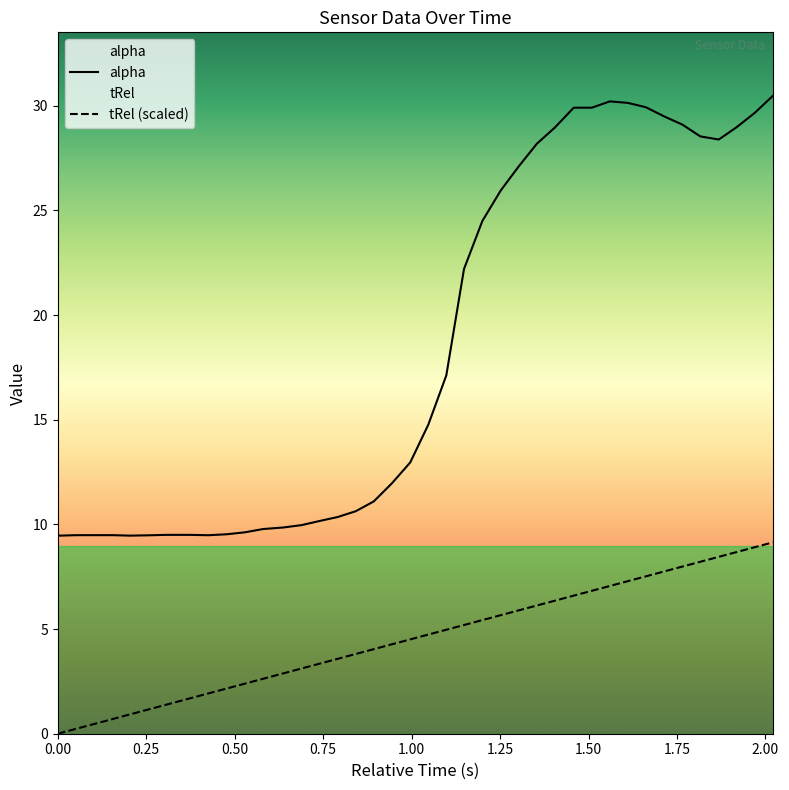

How many data points does each series have?

40